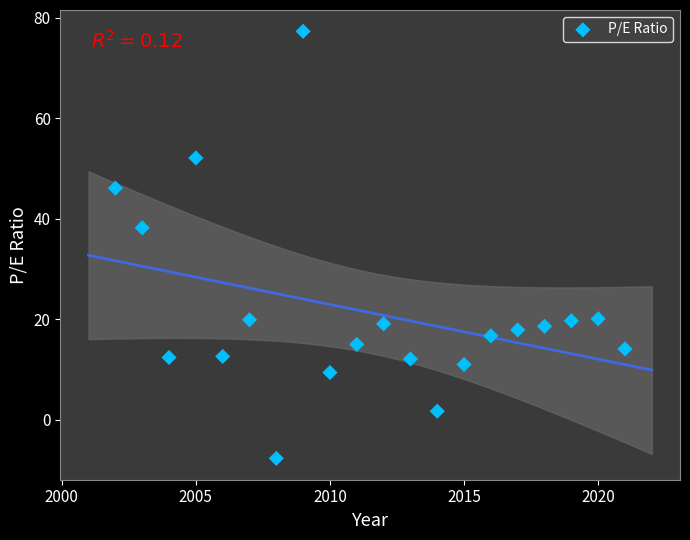

What is the range of Y values (max minus min)?

85.0